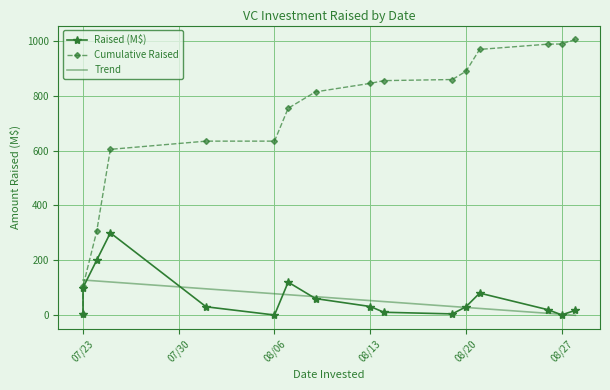

Which series has the largest total across all categories?

Cumulative Raised